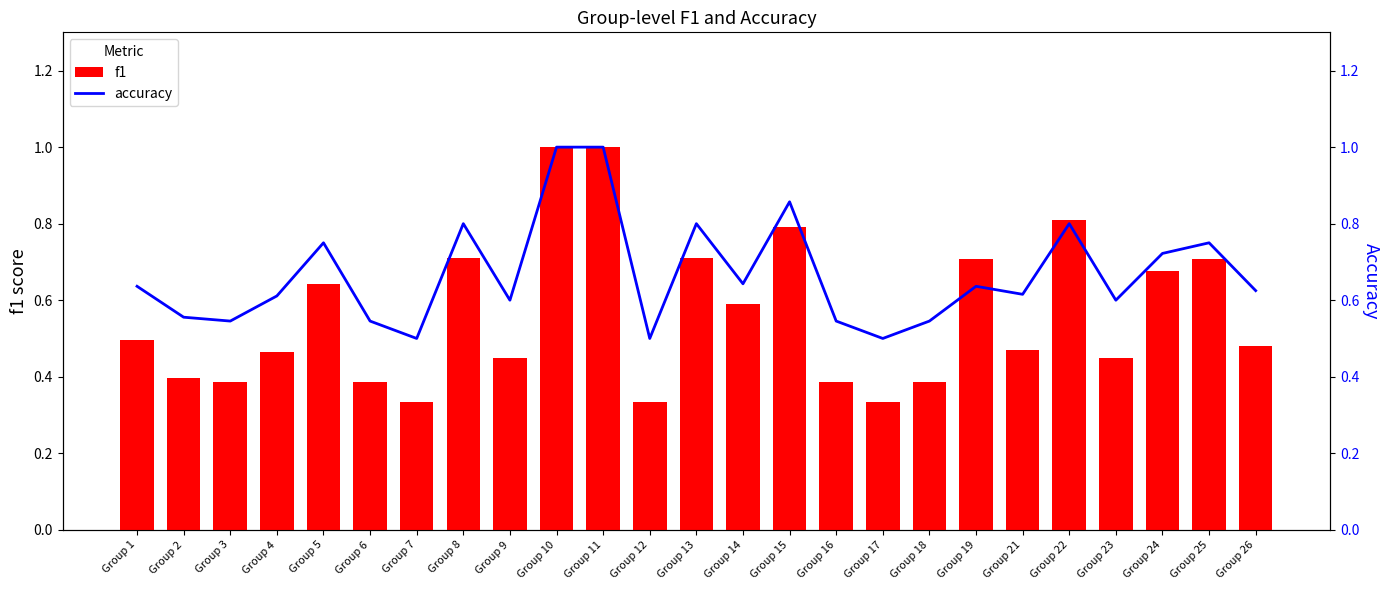

Which series has the largest range (max minus min)?

f1